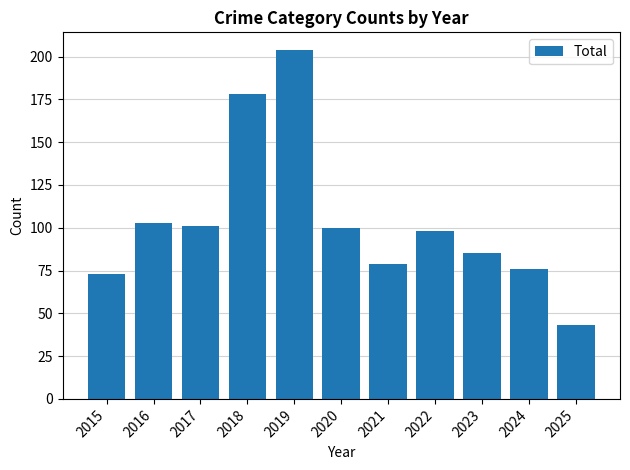

Does the chart contain any negative values?

No